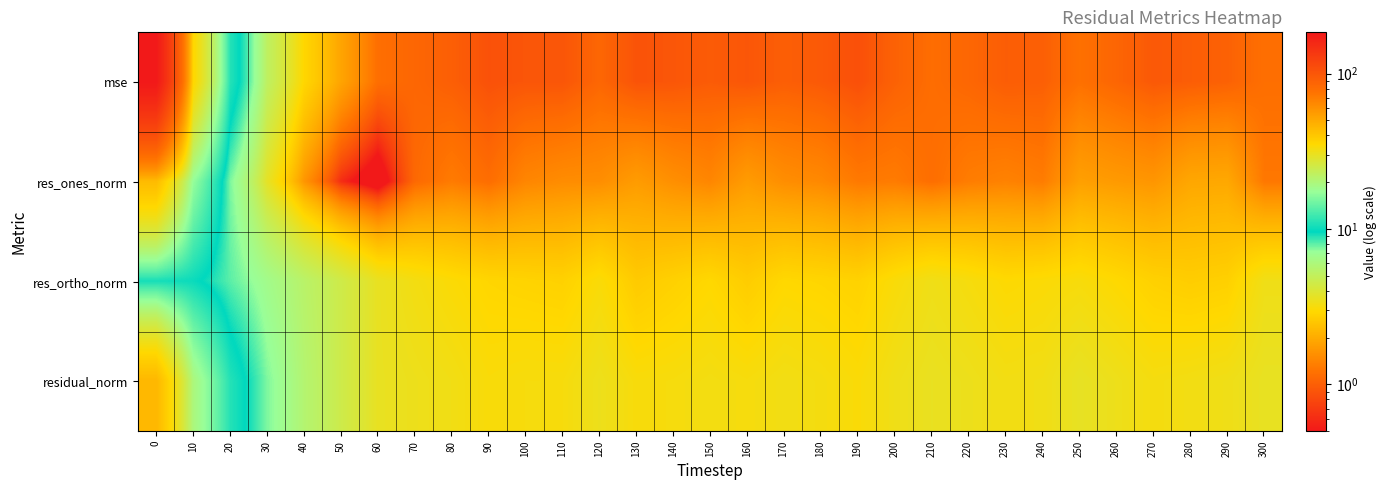

Reading left to right, transcribe all the data shown in this chart.

mse: 0=184.3	10=35.7	20=11.1	30=5.2	40=2.9	50=1.9	60=1.2	70=1.1	80=1.0	90=0.9	100=0.9	110=0.9	120=1.1	130=0.9	140=0.9	150=1.0	160=0.9	170=1.0	180=0.9	190=0.9	200=1.0	210=1.2	220=1.1	230=1.0	240=1.0	250=1.2	260=1.1	270=0.9	280=1.0	290=1.0	300=1.2
res_ones_norm: 0=43.8	10=17.1	20=7.6	30=3.7	40=1.7	50=0.6	60=0.2	70=1.1	80=1.3	90=1.2	100=1.4	110=1.5	120=1.5	130=1.7	140=1.6	150=1.4	160=1.7	170=1.5	180=1.5	190=1.3	200=1.3	210=1.2	220=1.3	230=1.4	240=1.3	250=1.8	260=1.7	270=1.7	280=1.9	290=1.9	300=1.3
res_ortho_norm: 0=10.4	10=10.0	20=8.0	30=6.6	40=5.4	50=4.5	60=3.6	70=3.3	80=3.0	90=2.9	100=2.8	110=2.8	120=3.1	130=2.6	140=2.8	150=2.9	160=2.7	170=2.9	180=2.9	190=2.8	200=3.1	210=3.4	220=3.2	230=3.0	240=3.1	250=3.1	260=3.0	270=2.8	280=2.7	290=2.8	300=3.4
residual_norm: 0=45.0	10=19.8	20=11.0	30=7.5	40=5.6	50=4.5	60=3.6	70=3.4	80=3.3	90=3.1	100=3.2	110=3.2	120=3.4	130=3.1	140=3.2	150=3.3	160=3.2	170=3.3	180=3.2	190=3.1	200=3.4	210=3.6	220=3.5	230=3.3	240=3.3	250=3.6	260=3.4	270=3.2	280=3.3	290=3.4	300=3.6